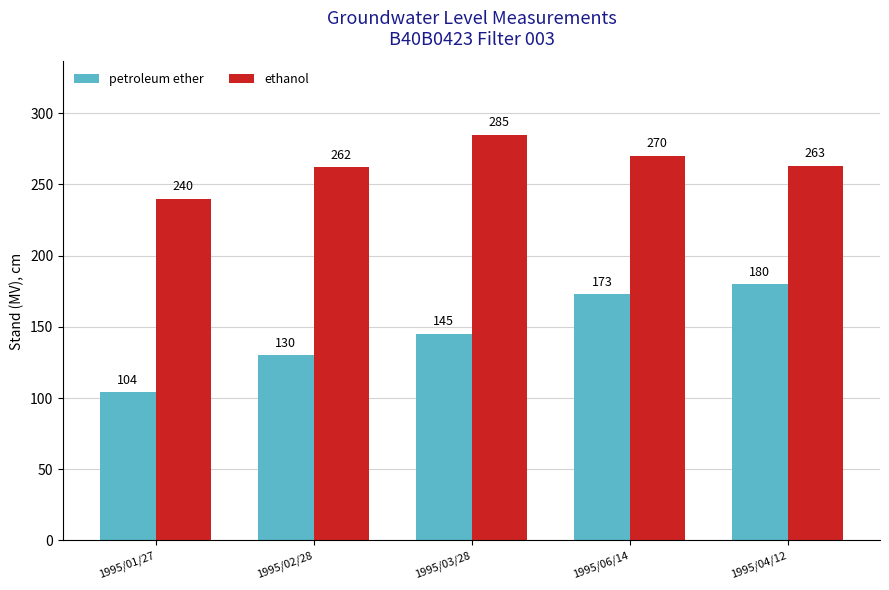

What is the smallest value displayed?

104